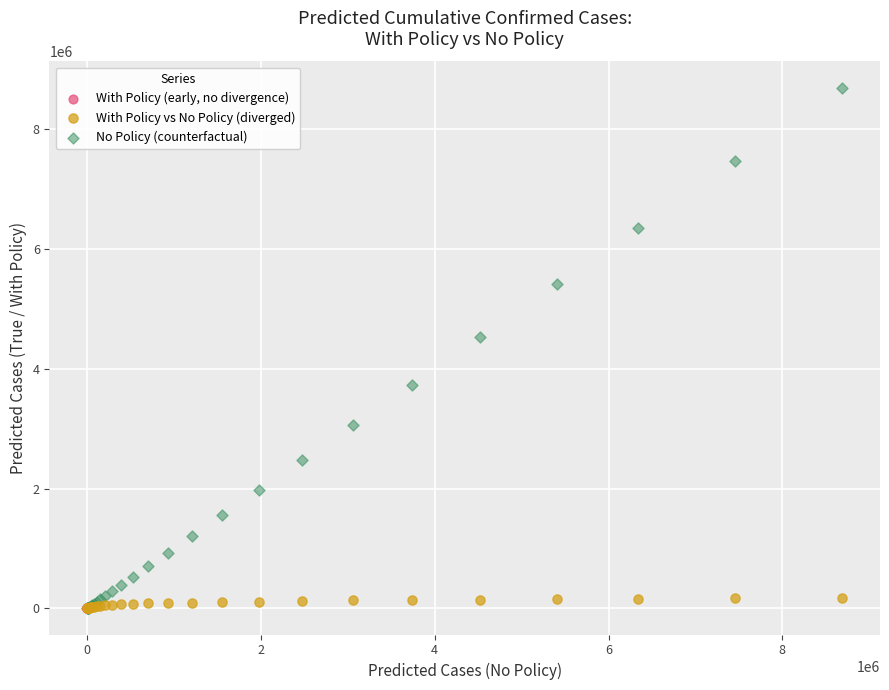

Which series reaches the maximum Y coordinate?

No Policy (counterfactual)